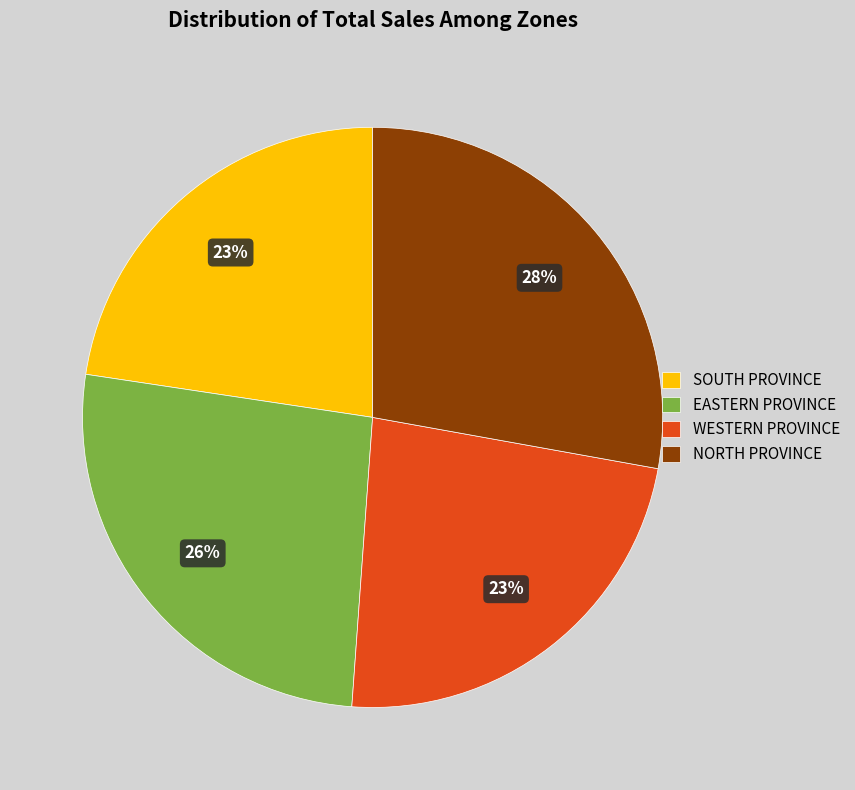

Count the number of slices in the pie.

4